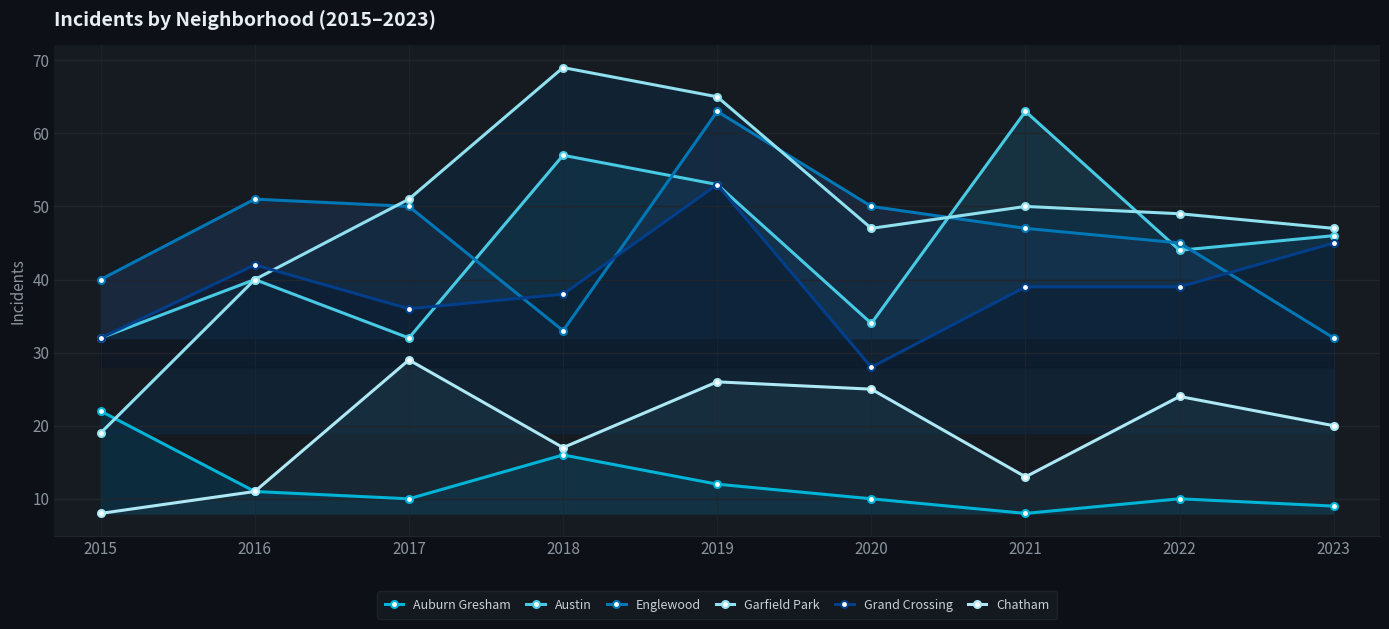

List the series in order of their peak value, highest first.

Garfield Park, Austin, Englewood, Grand Crossing, Chatham, Auburn Gresham